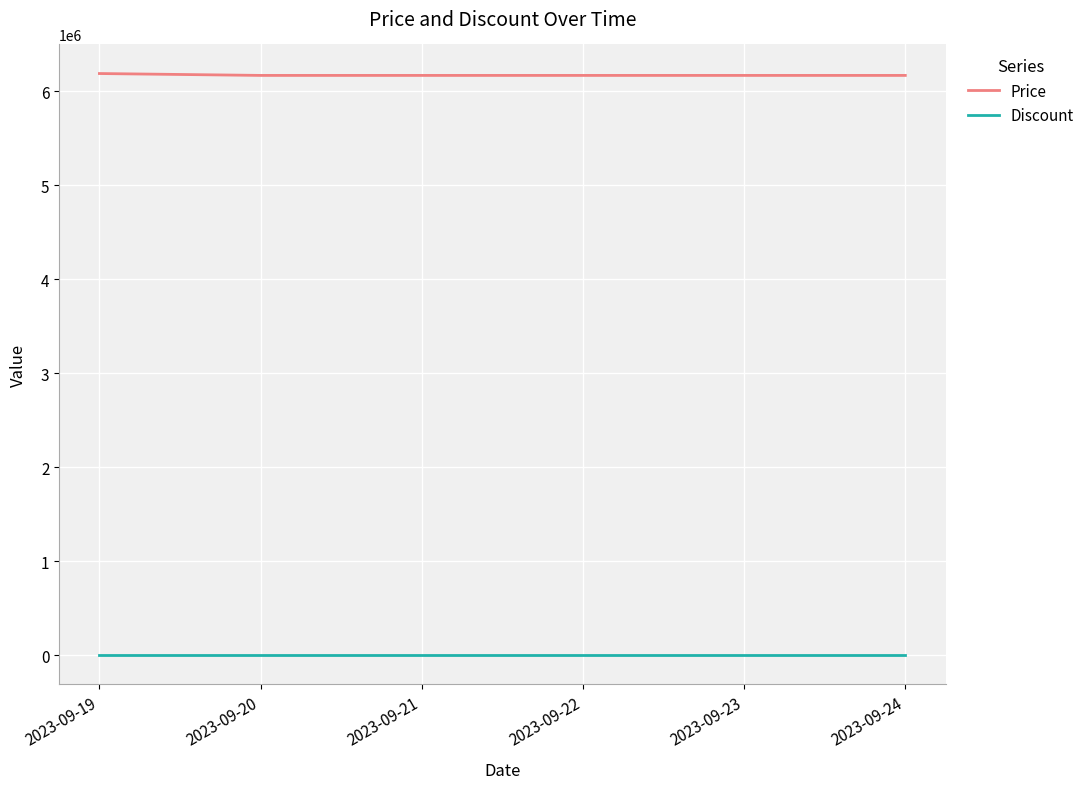

Which series has the largest range (max minus min)?

Price